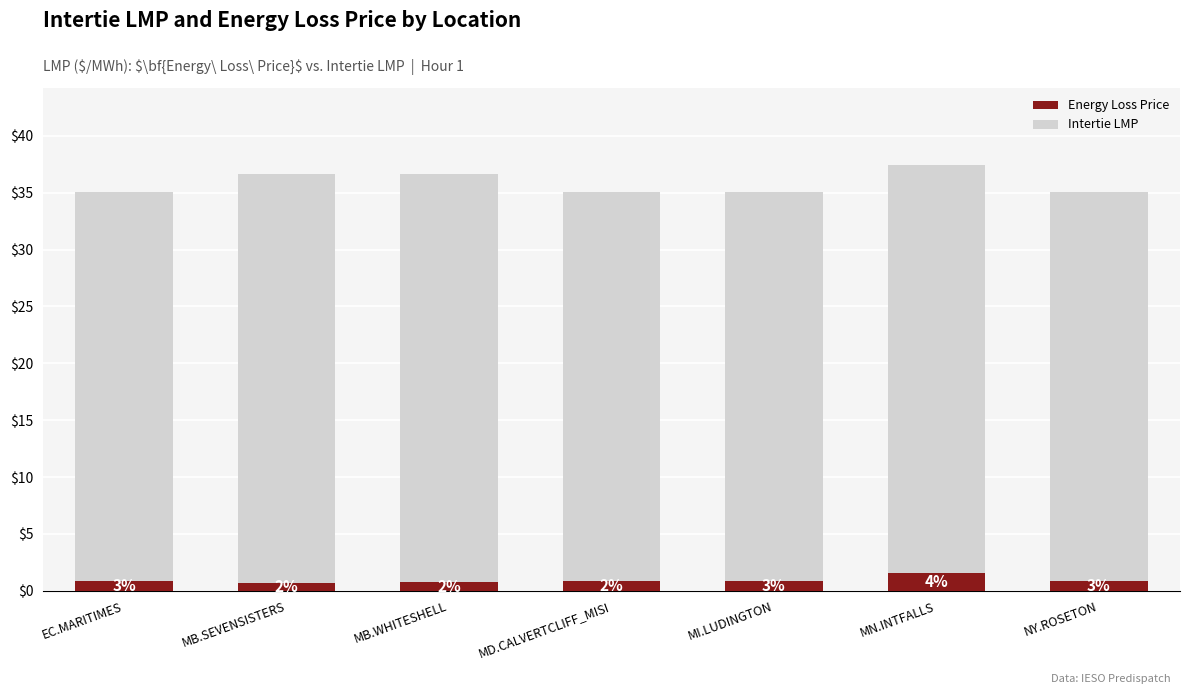

At which category is the sum across all series the highest?

MN.INTFALLS